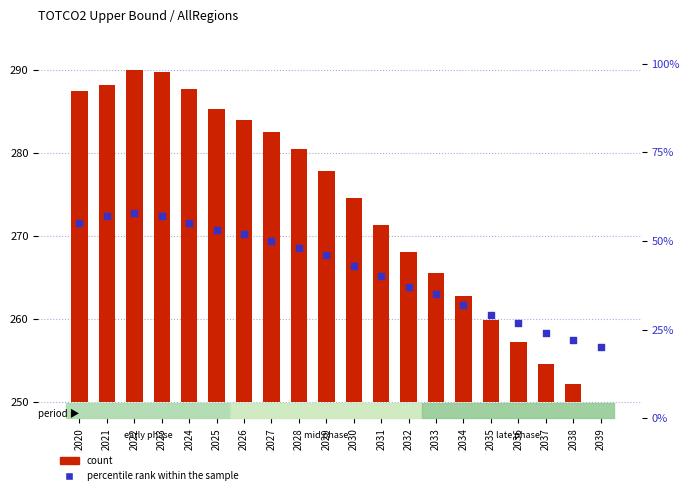

What are all the series names shown in the legend?

count, percentile rank within the sample